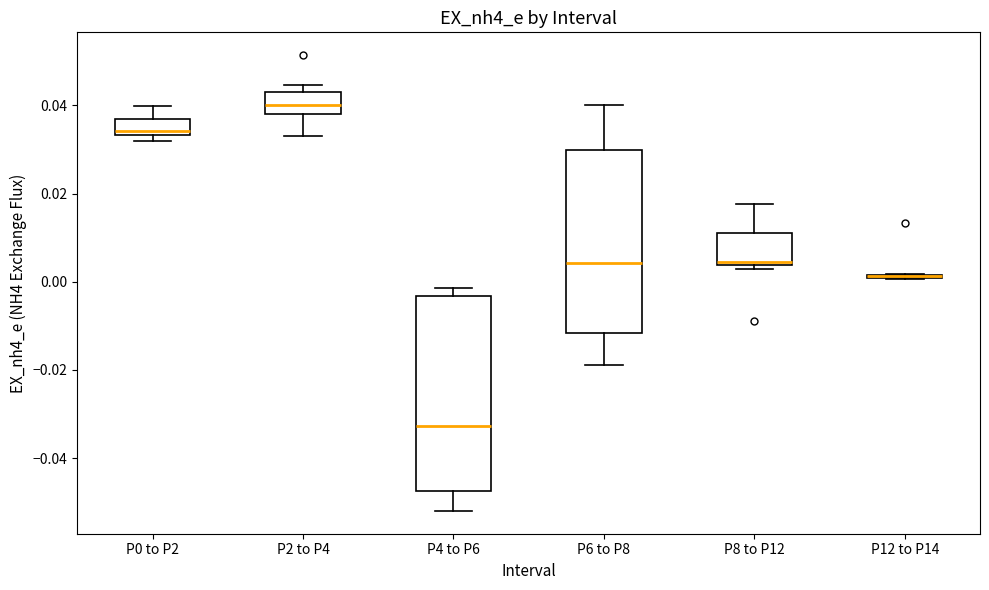

Which box is the tallest, from its lower edge to its upper edge?

P4 to P6